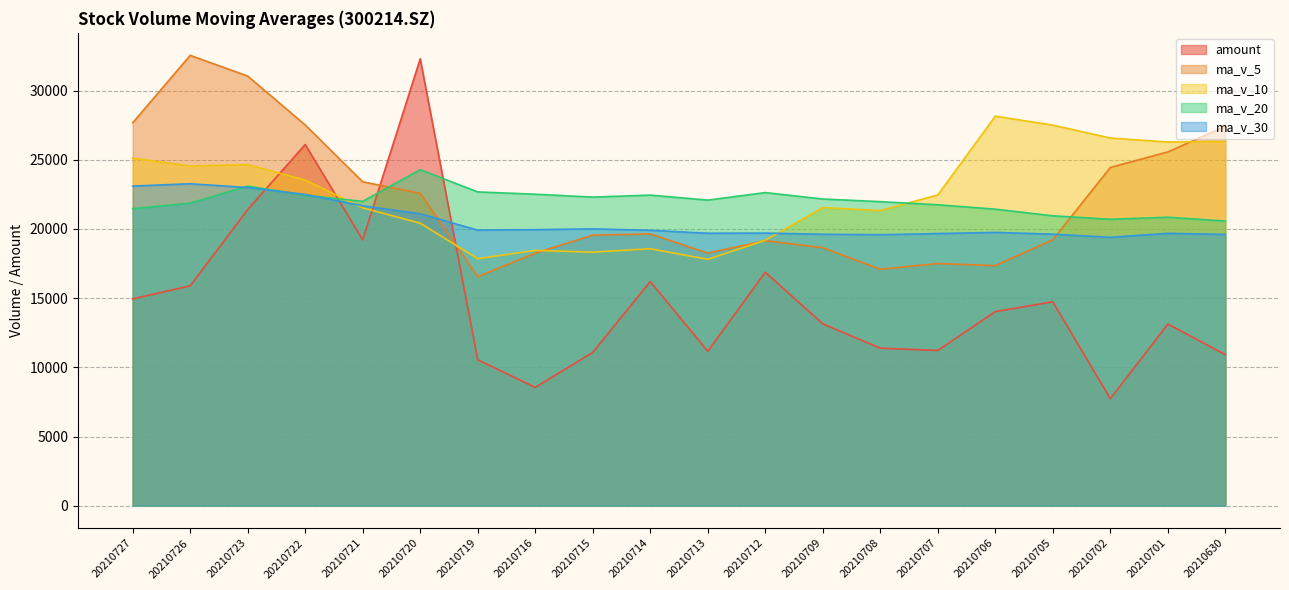

What is the total value across all series at 20210722?

122095.0